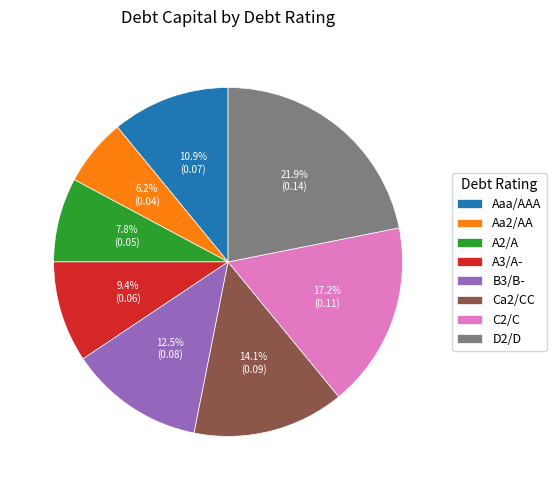

The A2/A slice represents 16% of the pie. True or false?

False